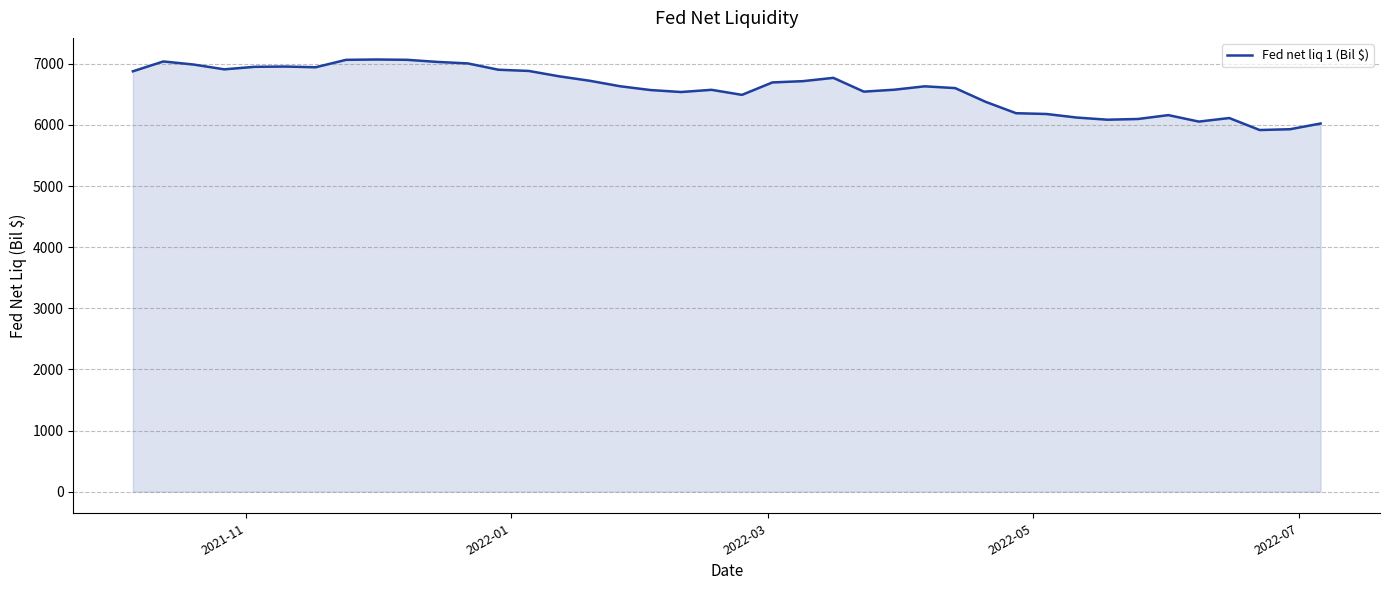

Does the chart display data point markers on the line(s)?

No